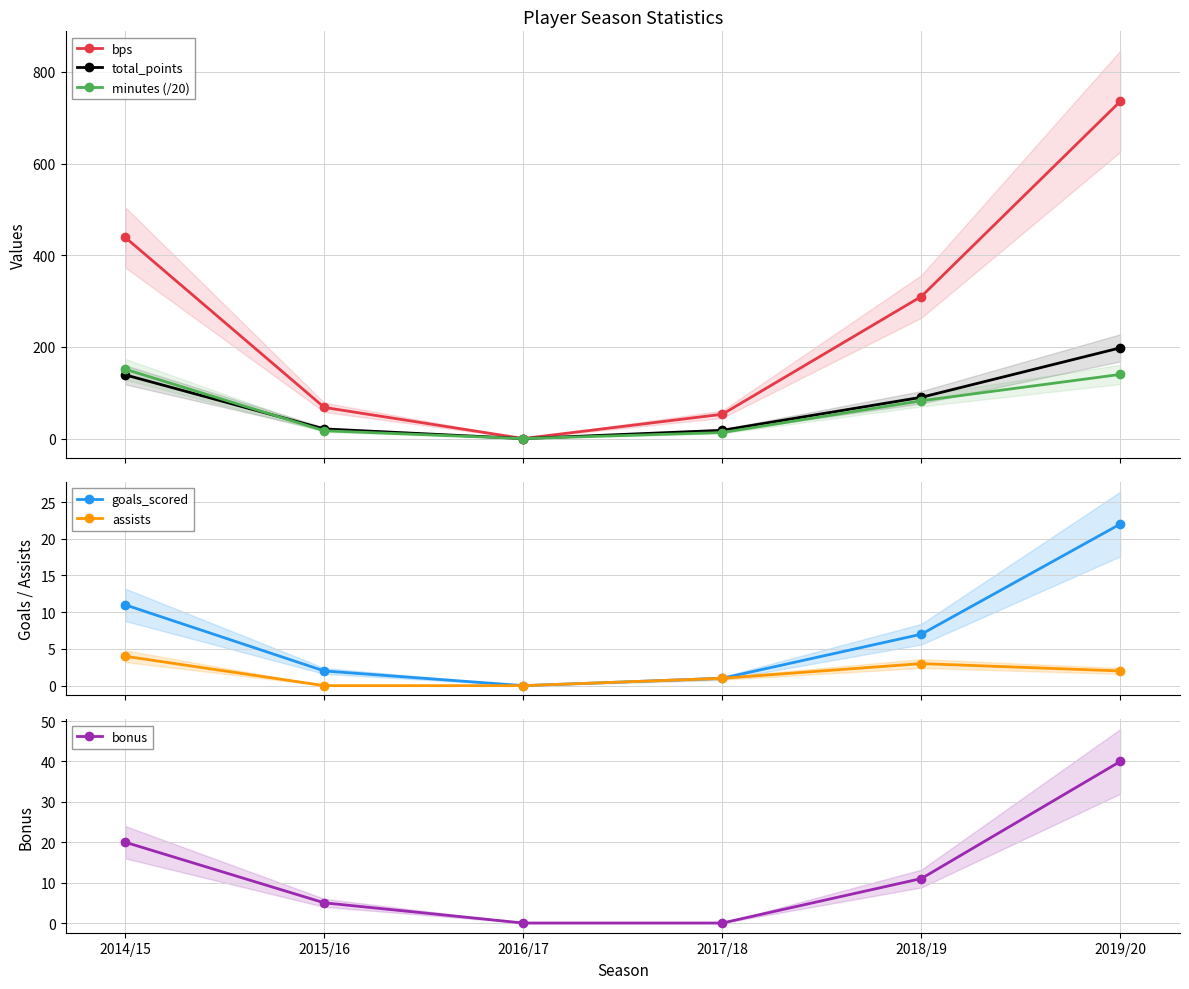

Is the value of bps at 2015/16 greater than the value of bonus at 2014/15?

Yes